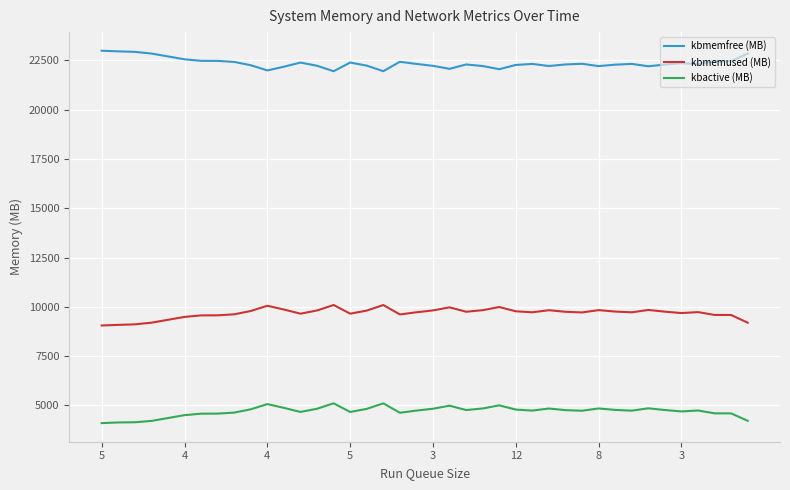

What is the minimum value for kbmemfree (MB)?

21954.6